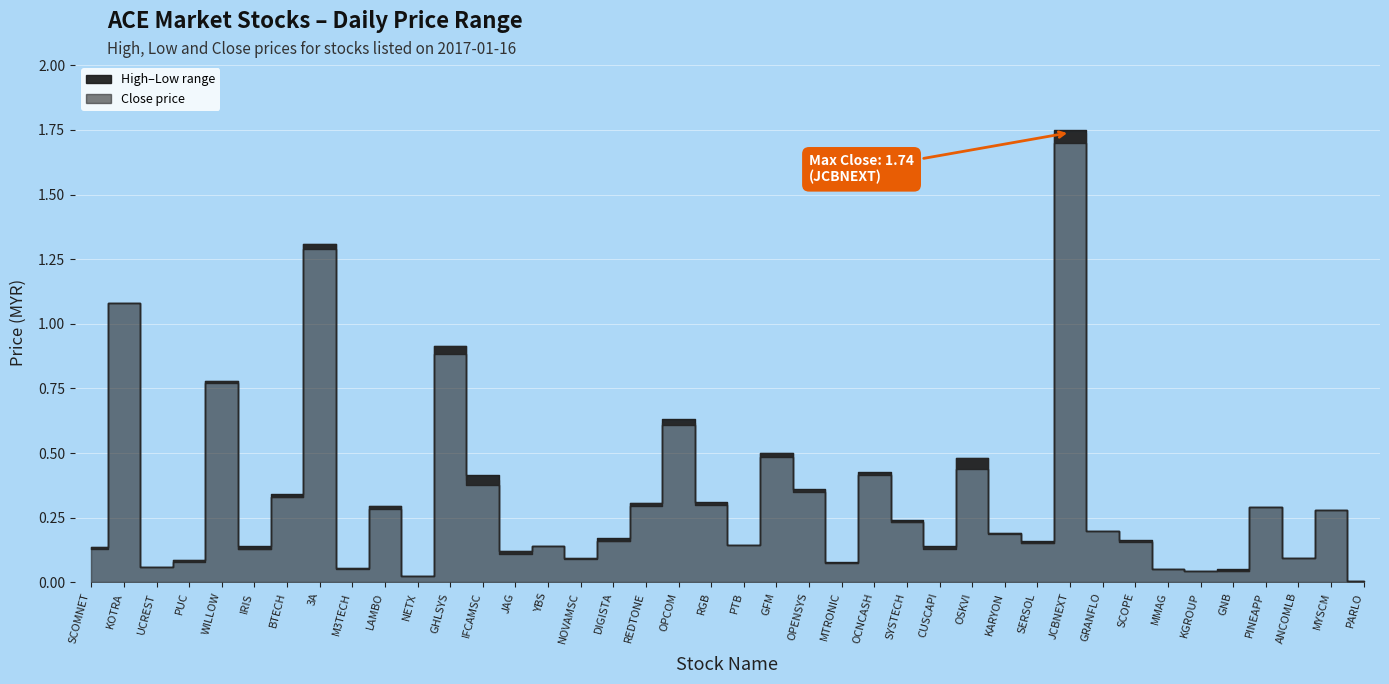

Read the close value at YBS.

0.1